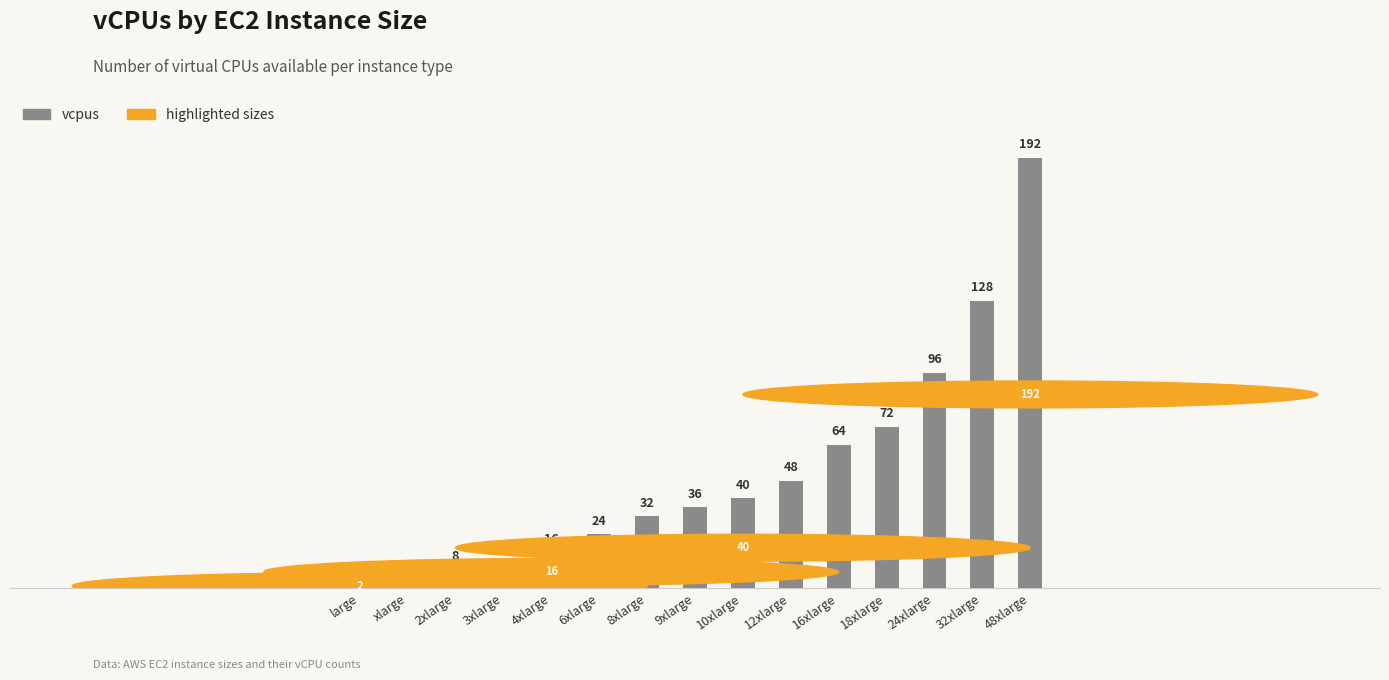

What is the difference between the second highest and second lowest values?

124